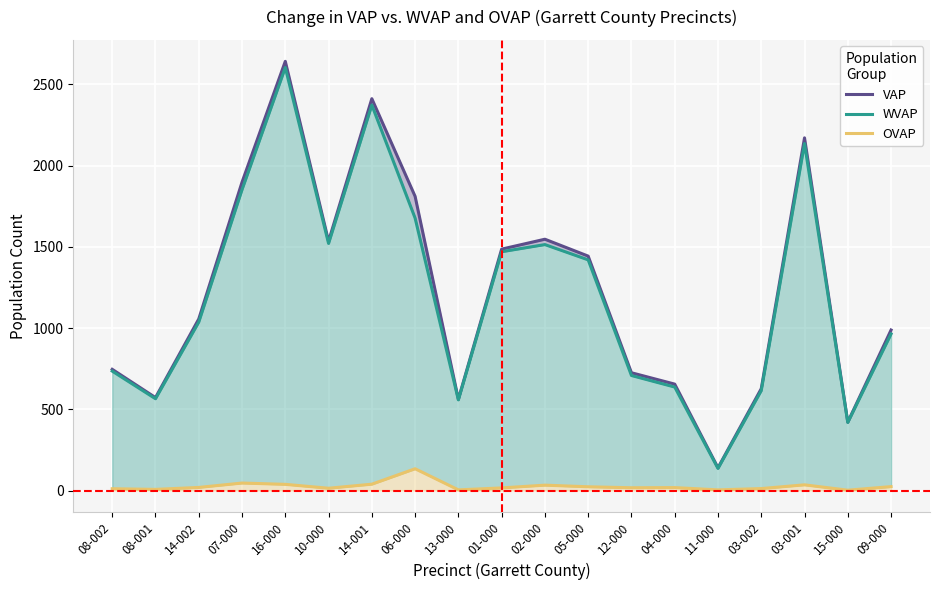

At which category is the sum across all series the highest?

16-000